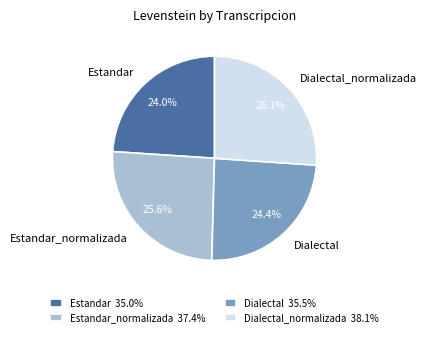

Is it true that Estandar is 24% of the pie?

True